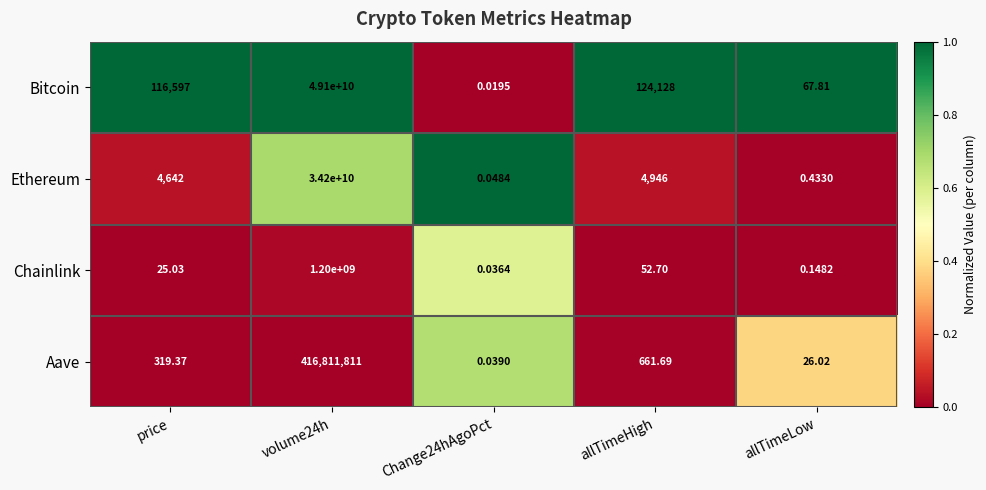

At how many categories does at least one series exceed 0?

5